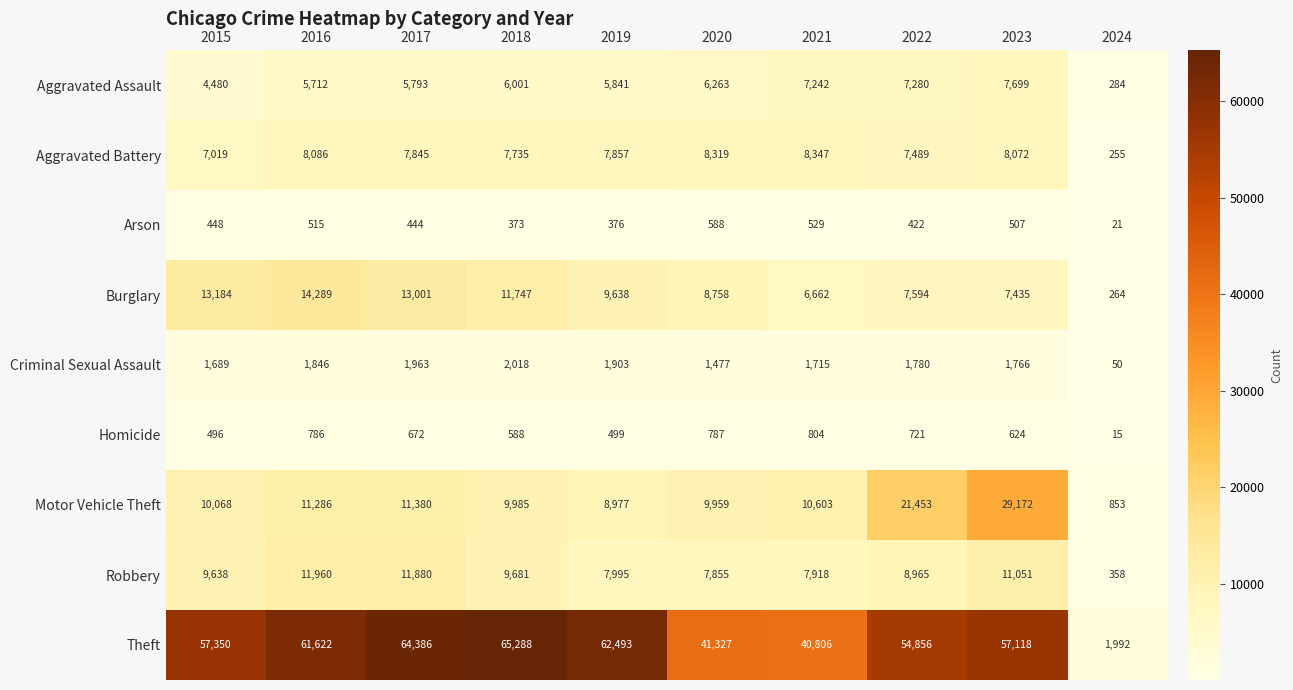

Which series has the largest total across all categories?

Theft